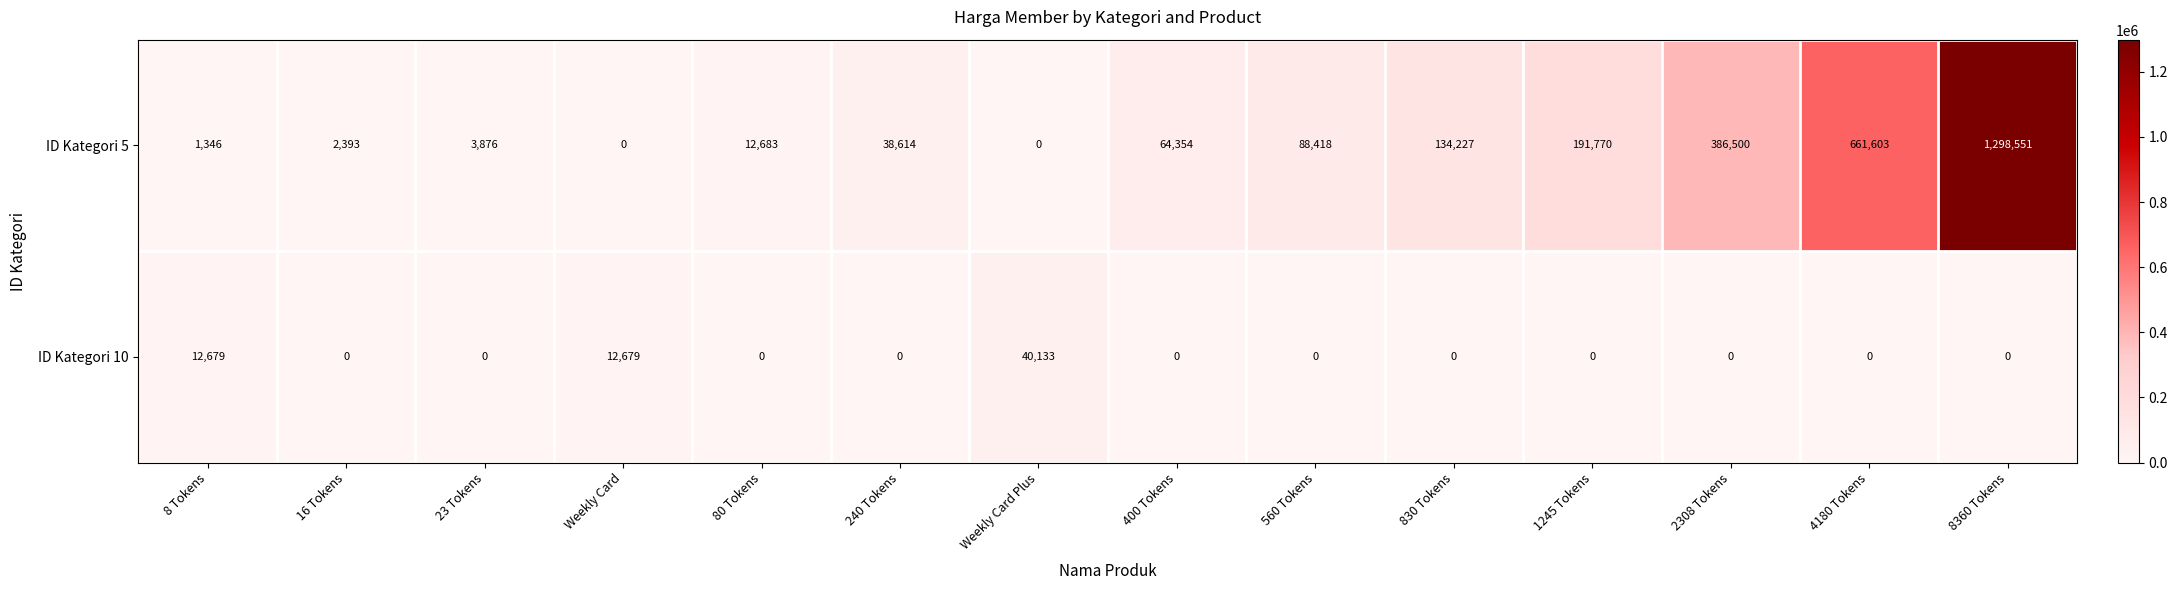

Reading left to right, what are all the values shown in this chart?

ID Kategori 5: 1346	2393	3876	0	12683	38614	0	64354	88418	134227	191770	386500	661603	1298551
ID Kategori 10: 12679	0	0	12679	0	0	40133	0	0	0	0	0	0	0